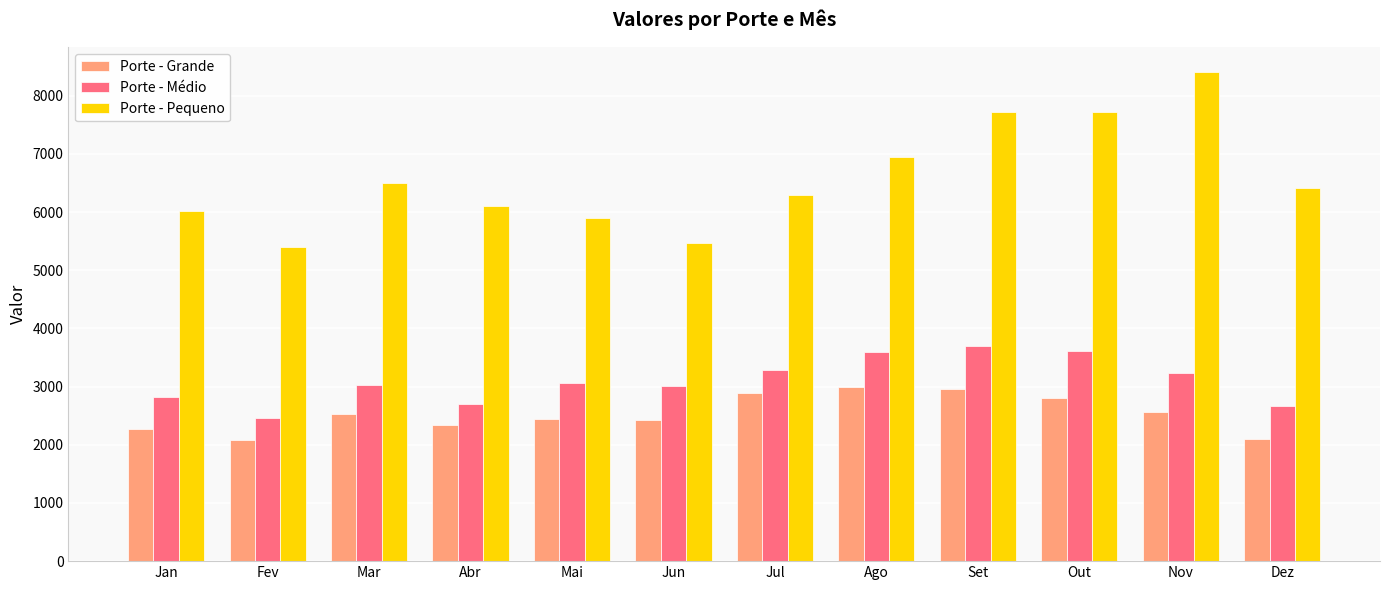

The value of Porte - Grande at Fev is 3088.4. True or false?

False